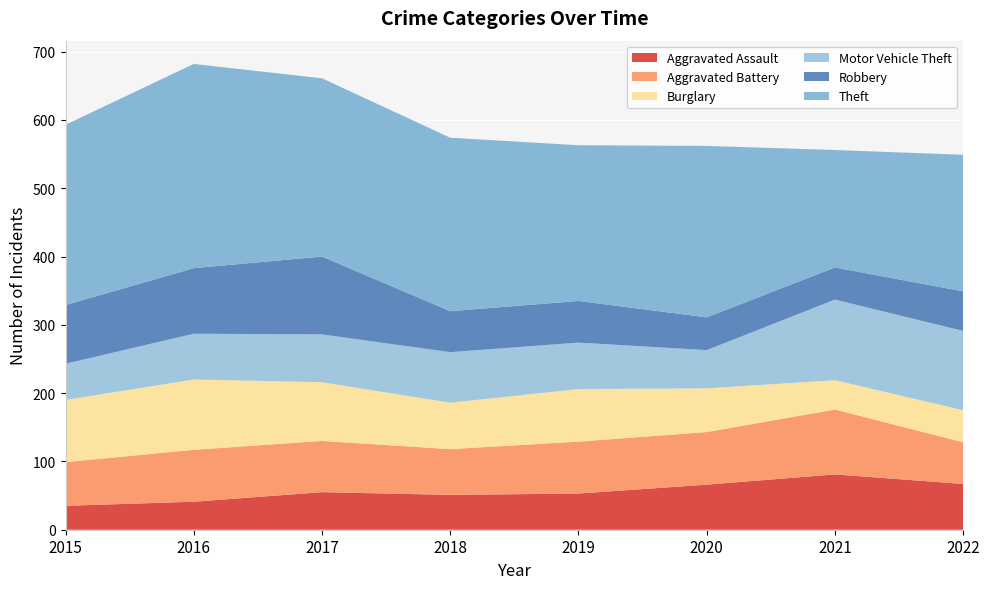

Reading right to left, what are all the values shown in this chart?

Aggravated Assault: 67	81	66	53	51	55	41	35
Aggravated Battery: 61	95	77	76	67	75	76	64
Burglary: 47	43	64	77	68	86	103	91
Motor Vehicle Theft: 116	118	56	68	74	70	67	53
Robbery: 58	47	48	61	60	114	96	86
Theft: 200	172	251	228	254	261	299	264